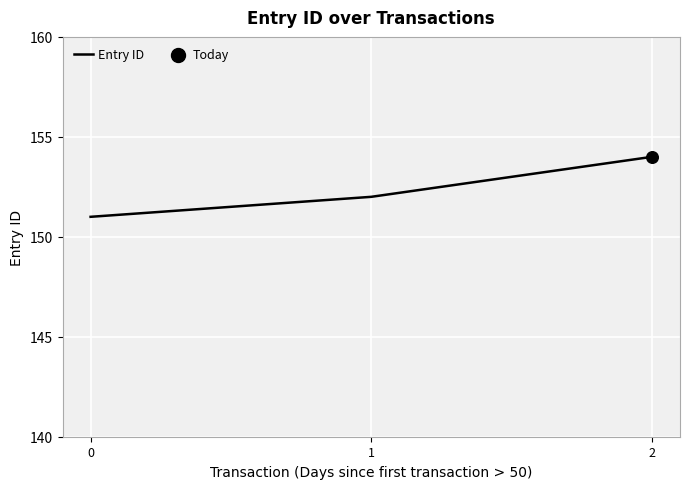

What is the change in value from 0 to 1?

+1